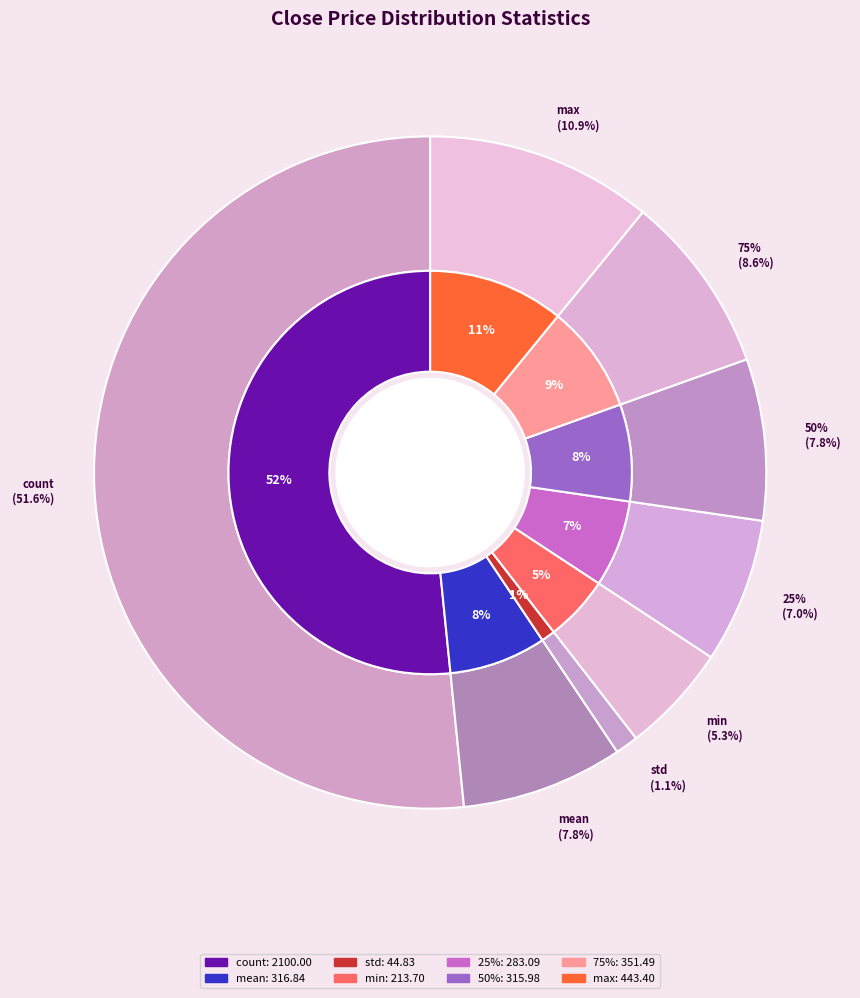

To the nearest percent, what is the combined percentage of 75% and 50%?

16%